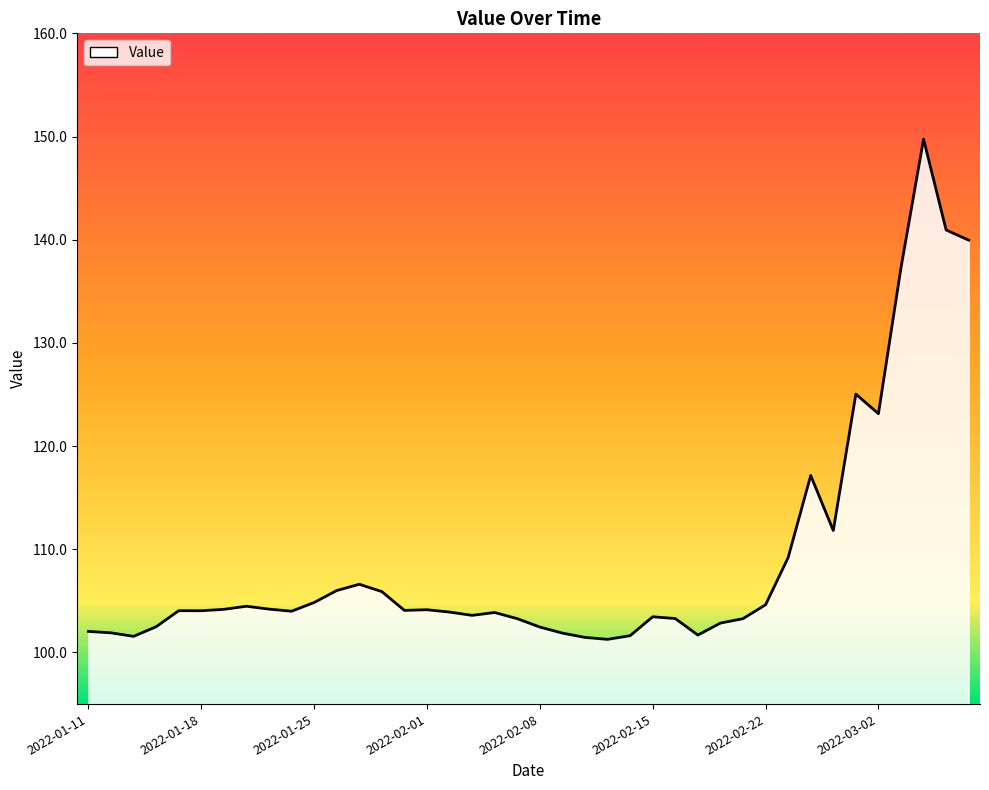

Does the chart display data point markers on the line(s)?

No